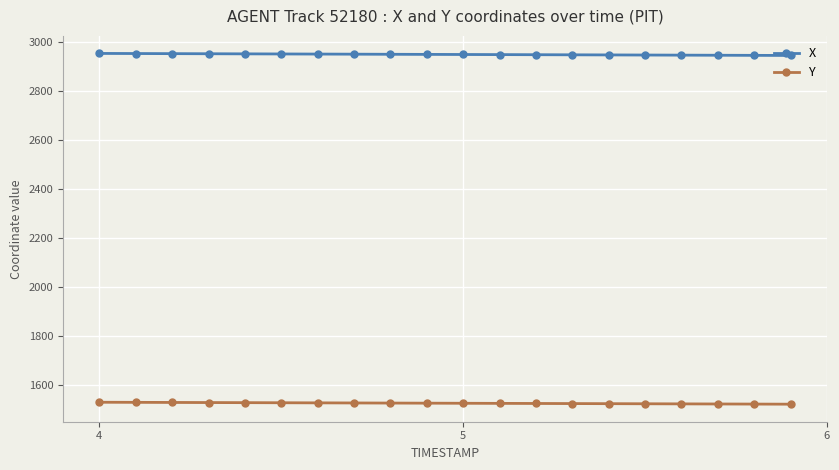

What is the greatest value displayed?

2951.4